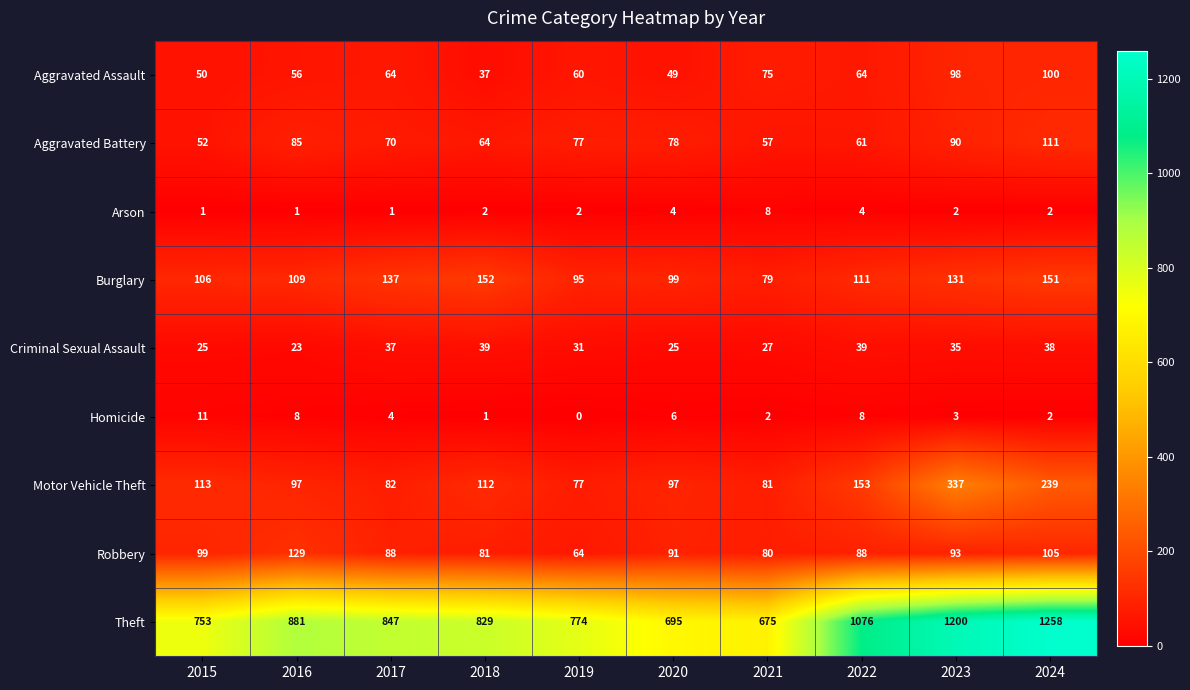

What is the sum of the Burglary values at 2015 and 2024?

257